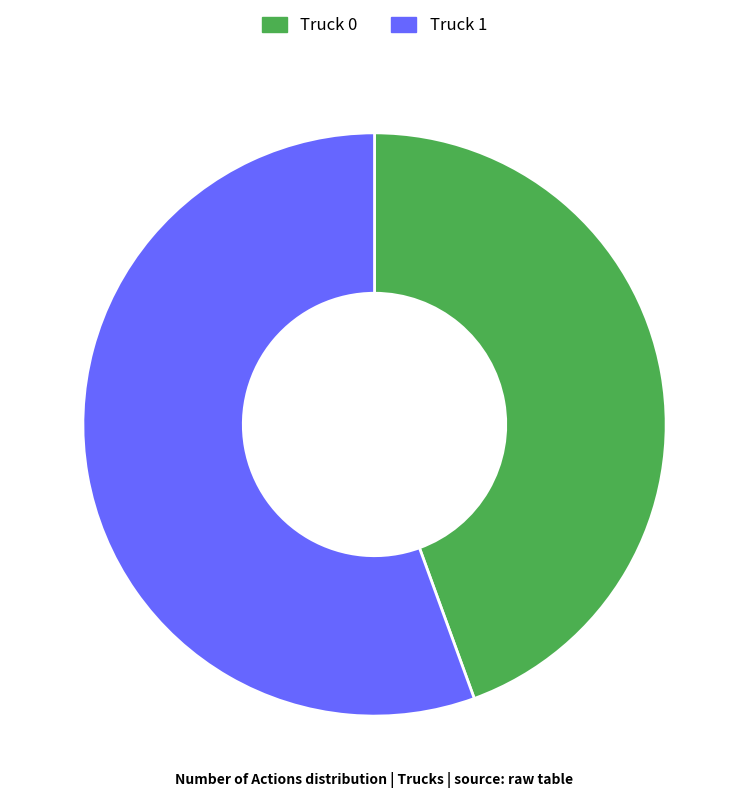

The Truck 1 slice represents 61% of the pie. True or false?

False